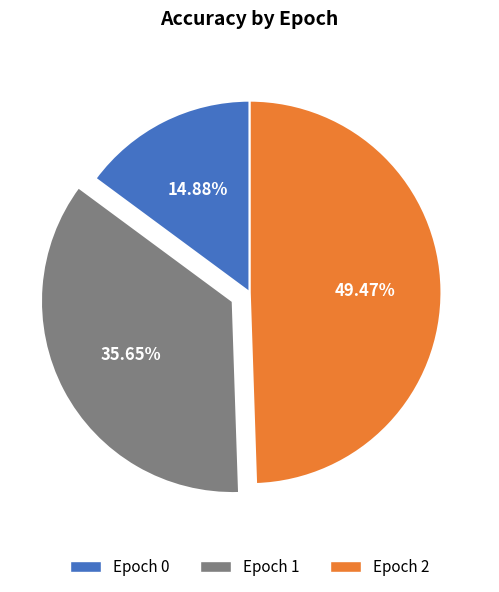

Between Epoch 2 and Epoch 0, which is larger?

Epoch 2